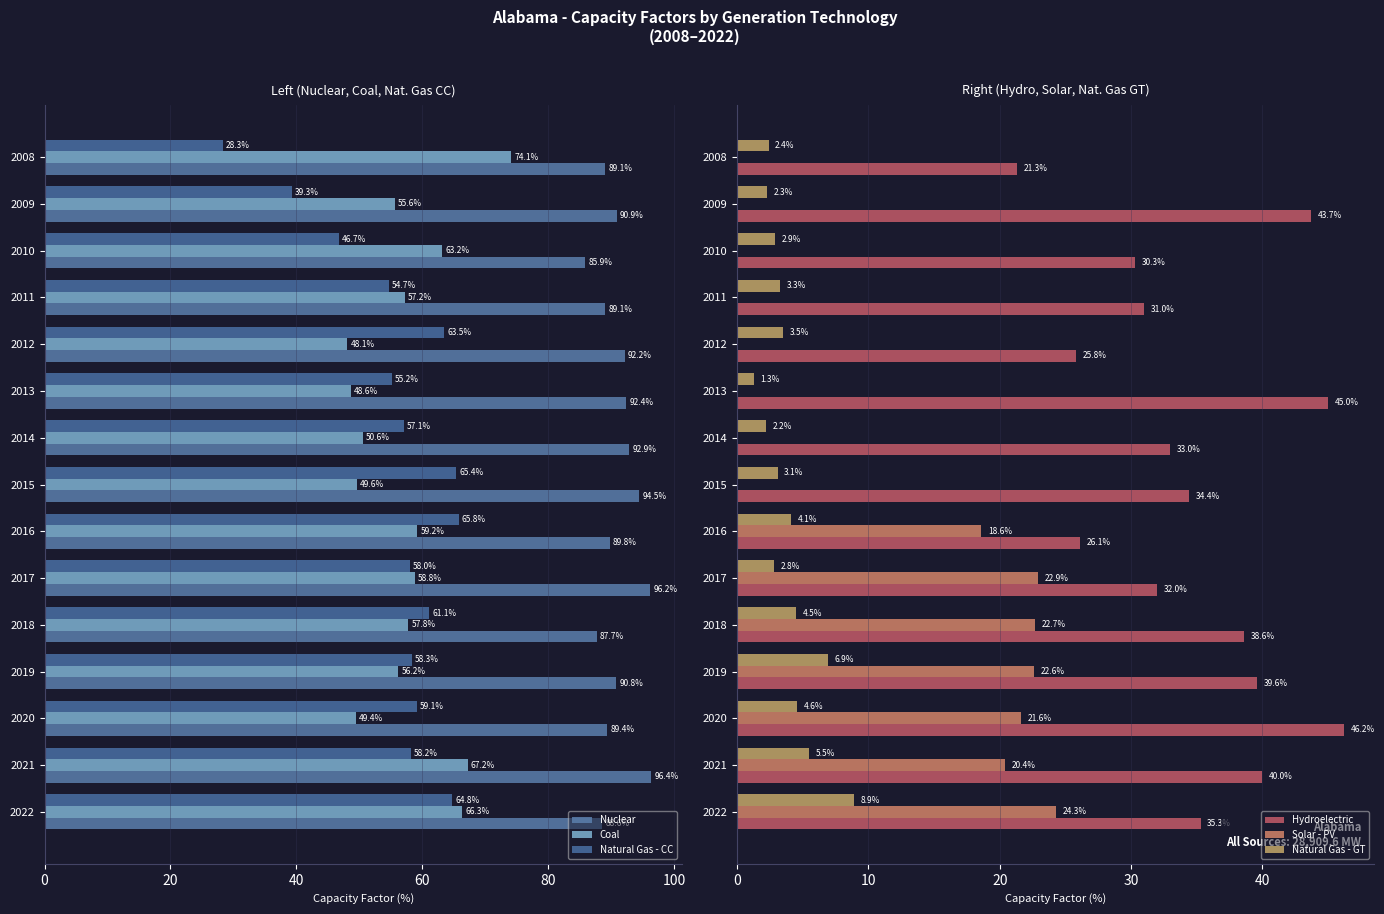

Reading left to right, what are all the values shown in this chart?

Nuclear: 88.6	96.4	89.4	90.8	87.7	96.2	89.8	94.5	92.9	92.4	92.2	89.1	85.9	90.9	89.1
Coal: 66.3	67.2	49.4	56.2	57.8	58.8	59.2	49.6	50.6	48.6	48.1	57.2	63.2	55.6	74.1
Natural Gas - CC: 64.8	58.2	59.1	58.3	61.1	58.0	65.8	65.4	57.1	55.2	63.5	54.7	46.7	39.3	28.3
Hydroelectric: 35.3	40.0	46.2	39.6	38.6	32.0	26.1	34.4	33.0	45.0	25.8	31.0	30.3	43.7	21.3
Solar - PV: 24.3	20.4	21.6	22.6	22.7	22.9	18.6	0.0	0.0	0.0	0.0	0.0	0.0	0.0	0.0
Natural Gas - GT: 8.9	5.5	4.6	6.9	4.5	2.8	4.1	3.1	2.2	1.3	3.5	3.3	2.9	2.3	2.4